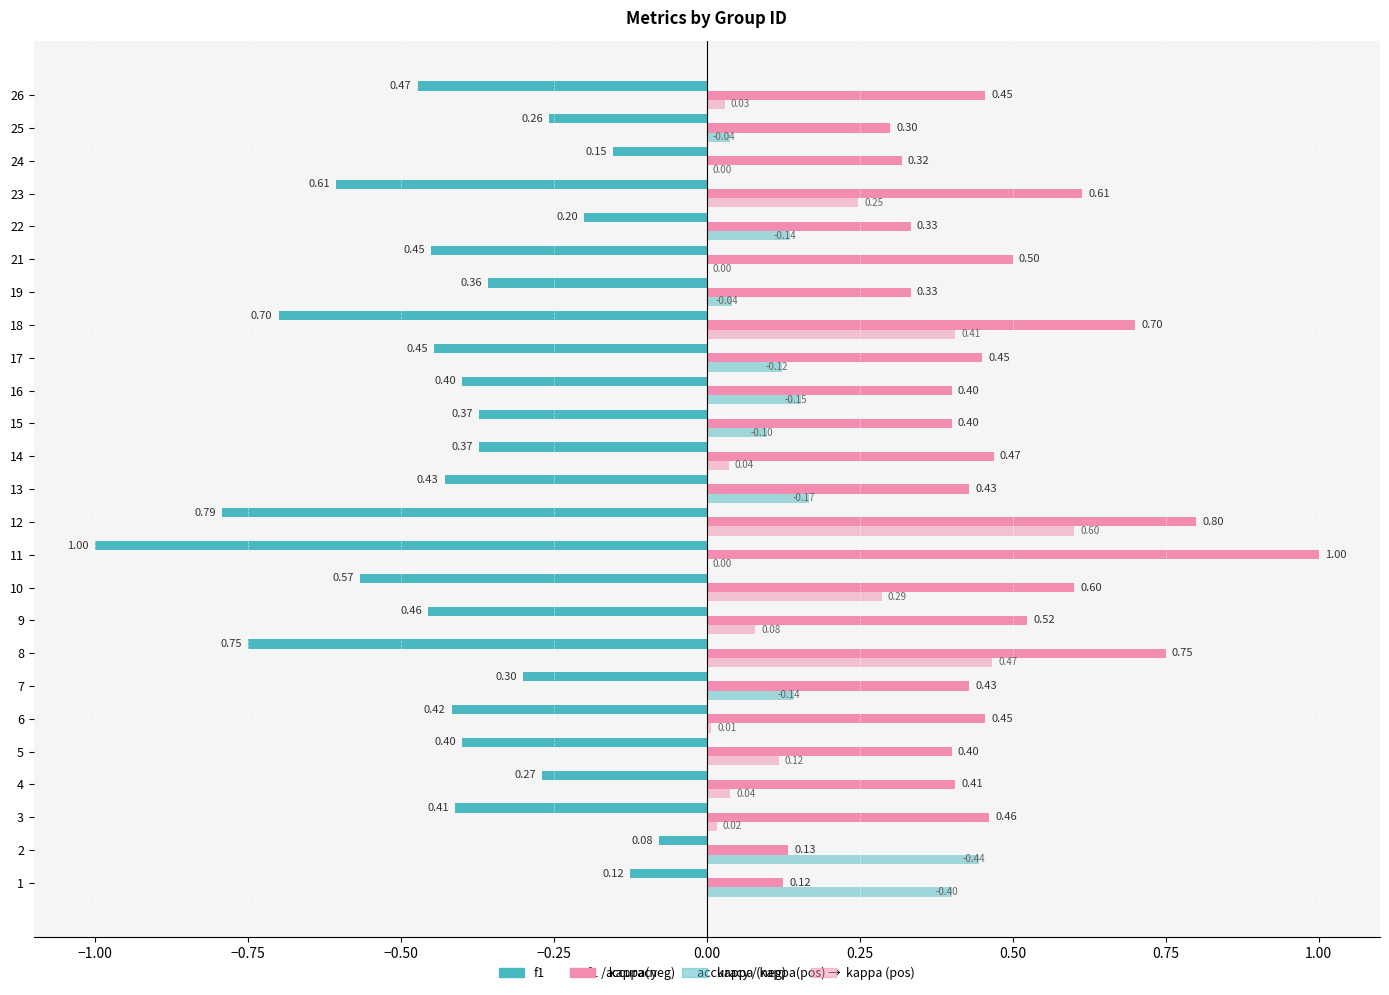

Reading left to right, list all the values displayed in this chart.

f1: -0.1	-0.1	-0.4	-0.3	-0.4	-0.4	-0.3	-0.8	-0.5	-0.6	-1.0	-0.8	-0.4	-0.4	-0.4	-0.4	-0.4	-0.7	-0.4	-0.5	-0.2	-0.6	-0.2	-0.3	-0.5
accuracy: 0.1	0.1	0.5	0.4	0.4	0.5	0.4	0.8	0.5	0.6	1.0	0.8	0.4	0.5	0.4	0.4	0.5	0.7	0.3	0.5	0.3	0.6	0.3	0.3	0.5
kappa (neg): 0.4	0.4	0.0	0.0	0.0	0.0	0.1	0.0	0.0	0.0	0.0	0.0	0.2	0.0	0.1	0.2	0.1	0.0	0.0	0.0	0.1	0.0	0.0	0.0	0.0
kappa (pos): 0.0	0.0	0.0	0.0	0.1	0.0	0.0	0.5	0.1	0.3	0.0	0.6	0.0	0.0	0.0	0.0	0.0	0.4	0.0	0.0	0.0	0.2	0.0	0.0	0.0